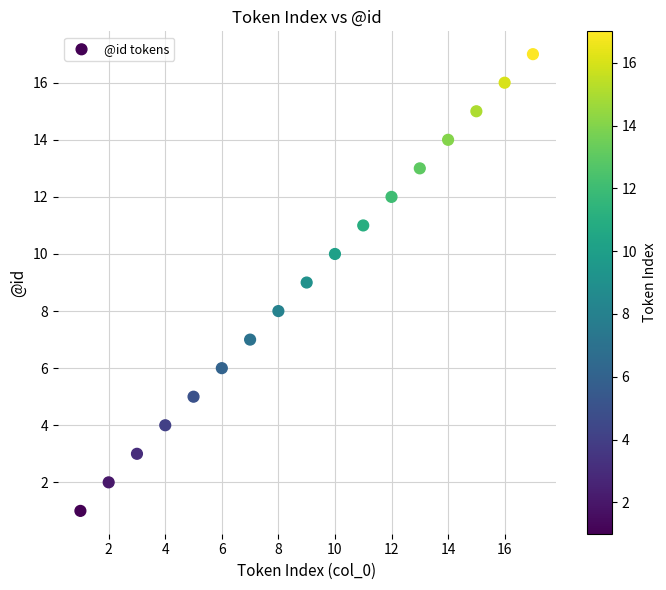

What is the range of X values (max minus min)?

16